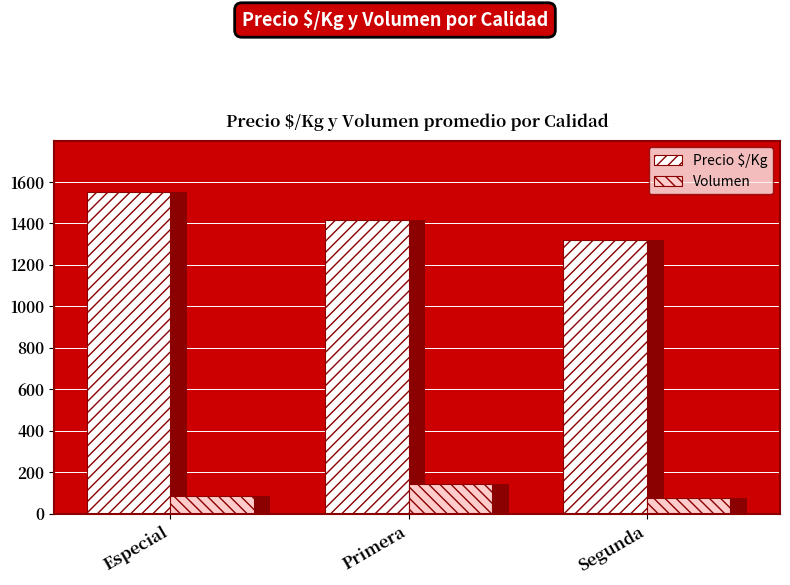

What is the minimum value for Precio $/Kg?

1318